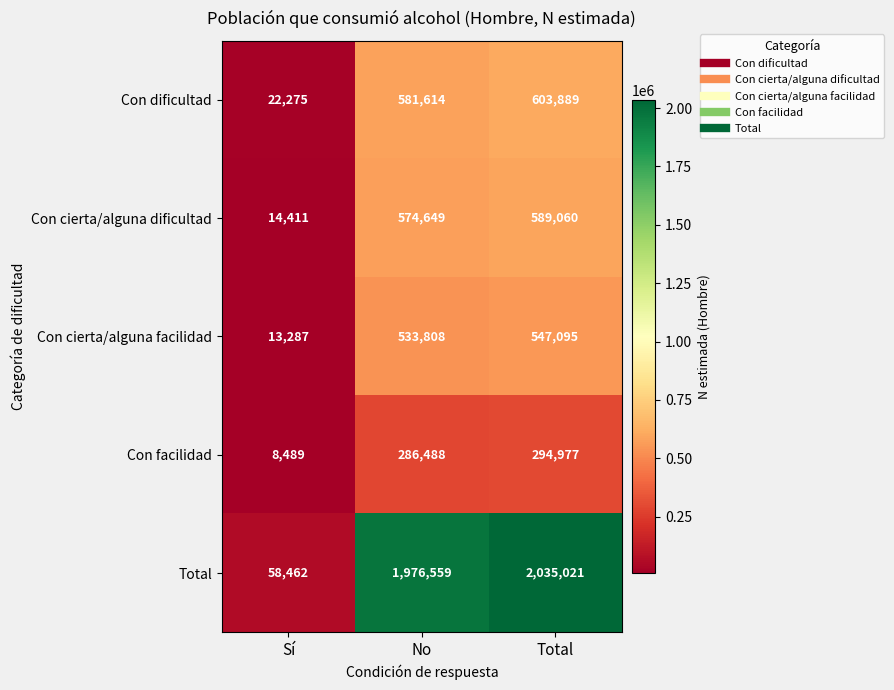

What is the total value across all series at No?

3953118